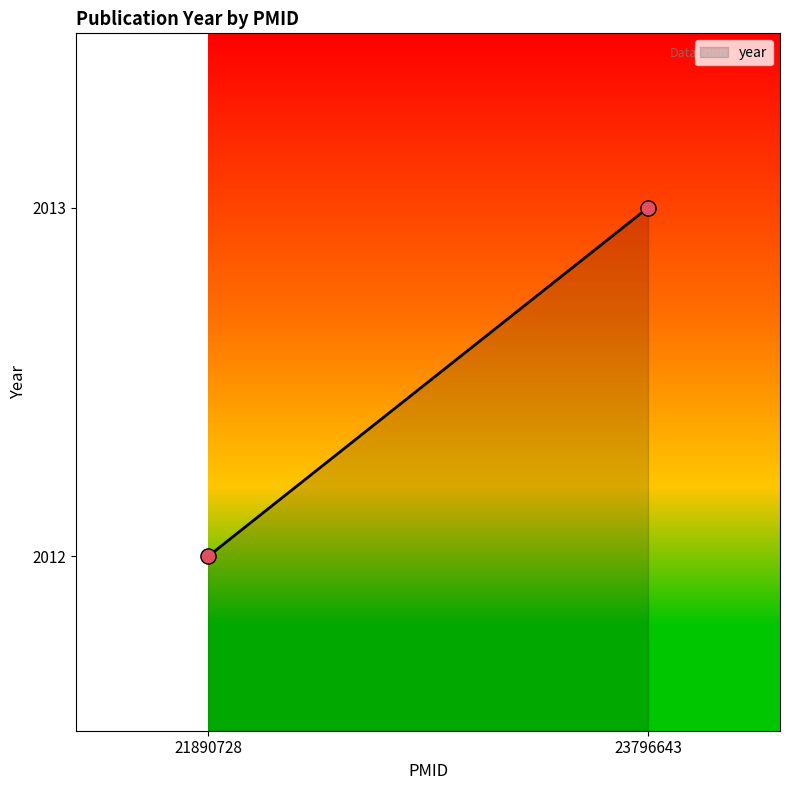

How many data points are displayed?

2